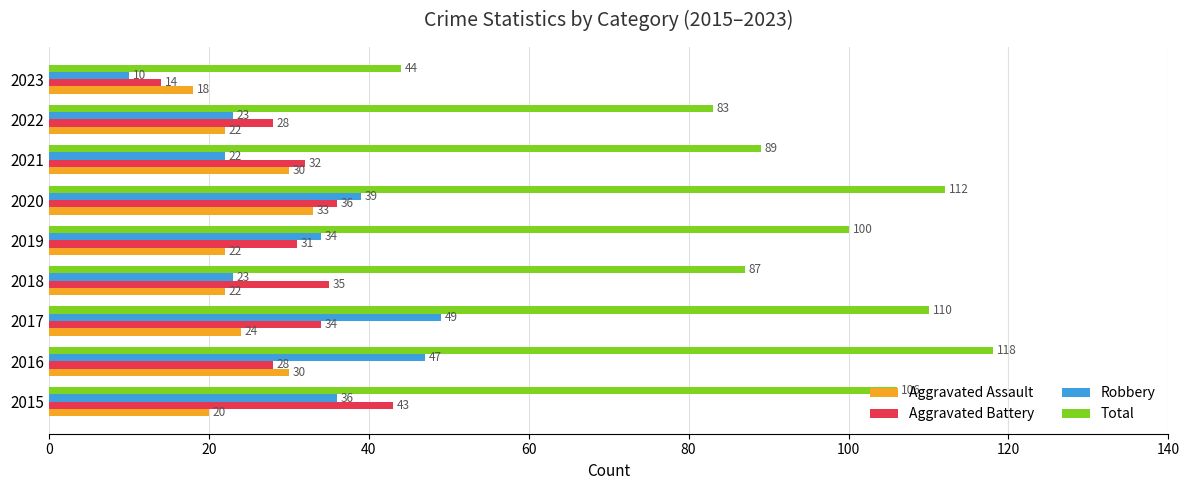

At which label is Total closest to 81?

2022